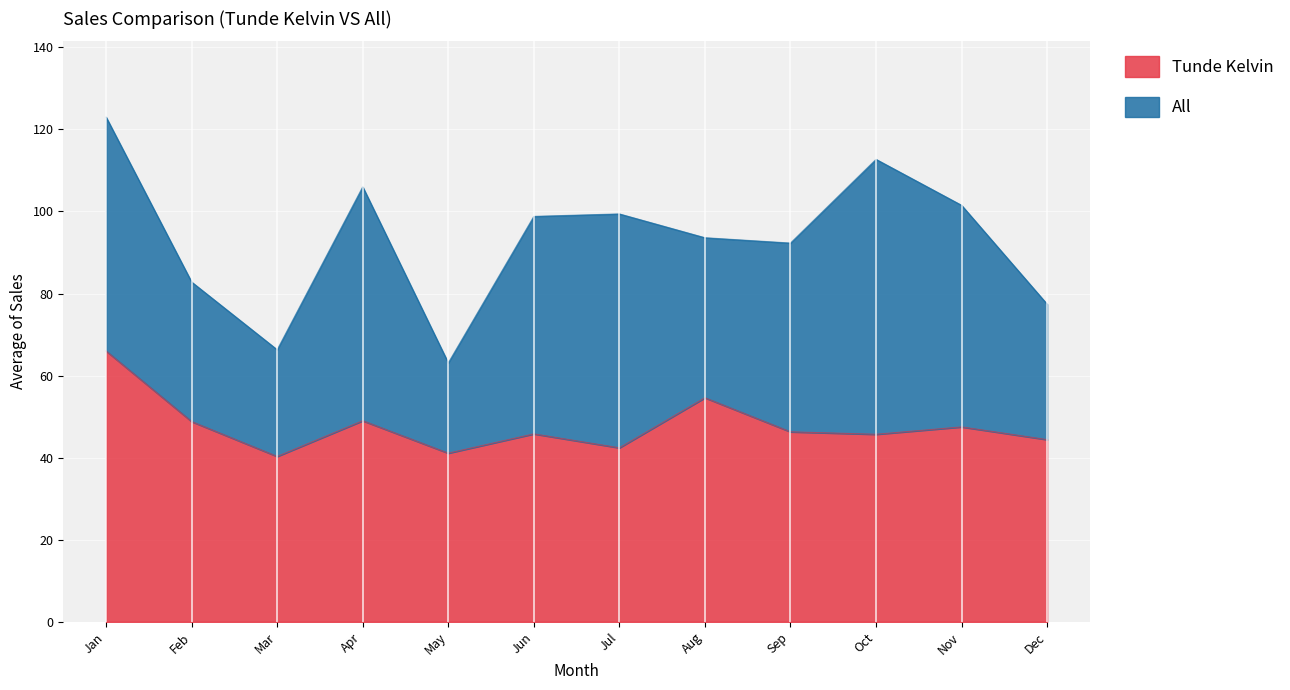

The value of Tunde Kelvin at Feb is 48.8. True or false?

True